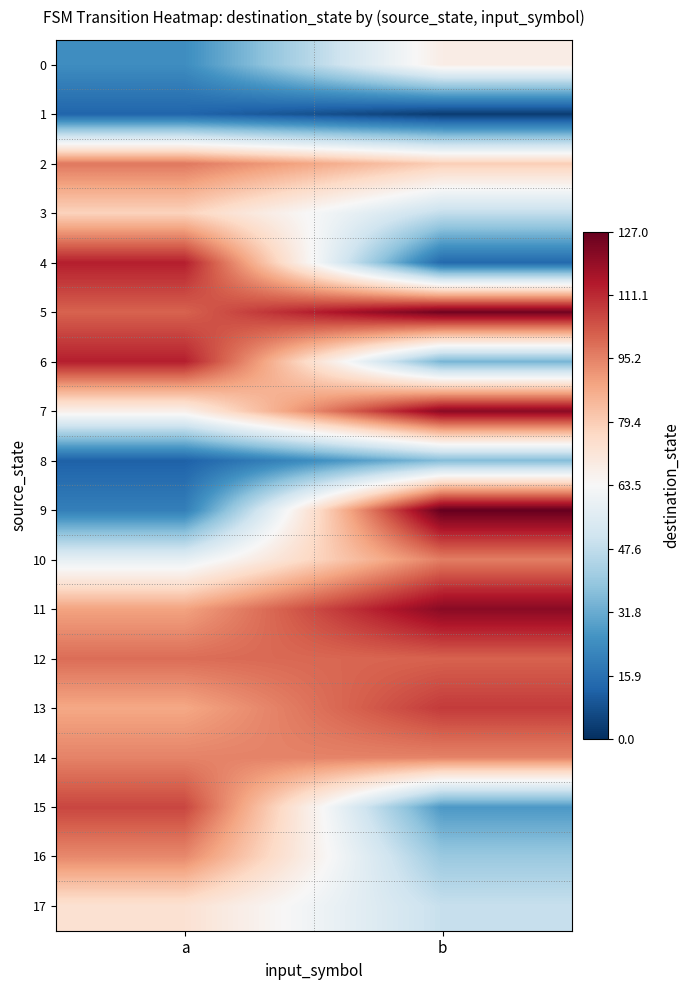

What is the spread (max minus min) of values at a?

101